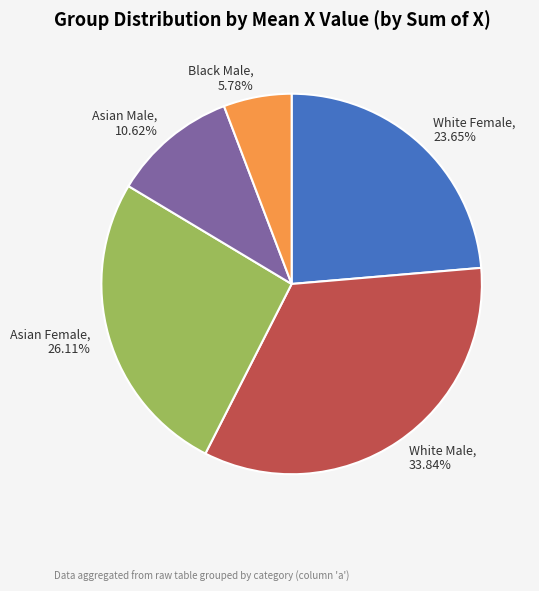

Which slice is the smallest?

Black Male